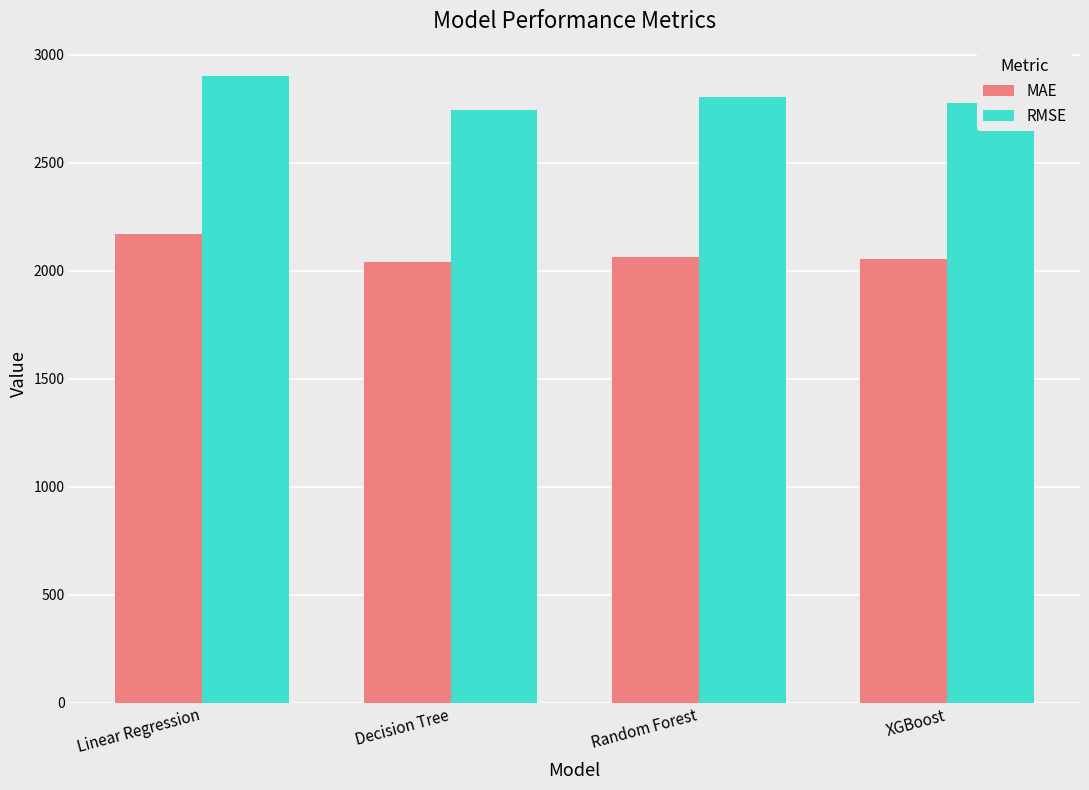

What is the difference between the highest and lowest values at XGBoost?

720.6